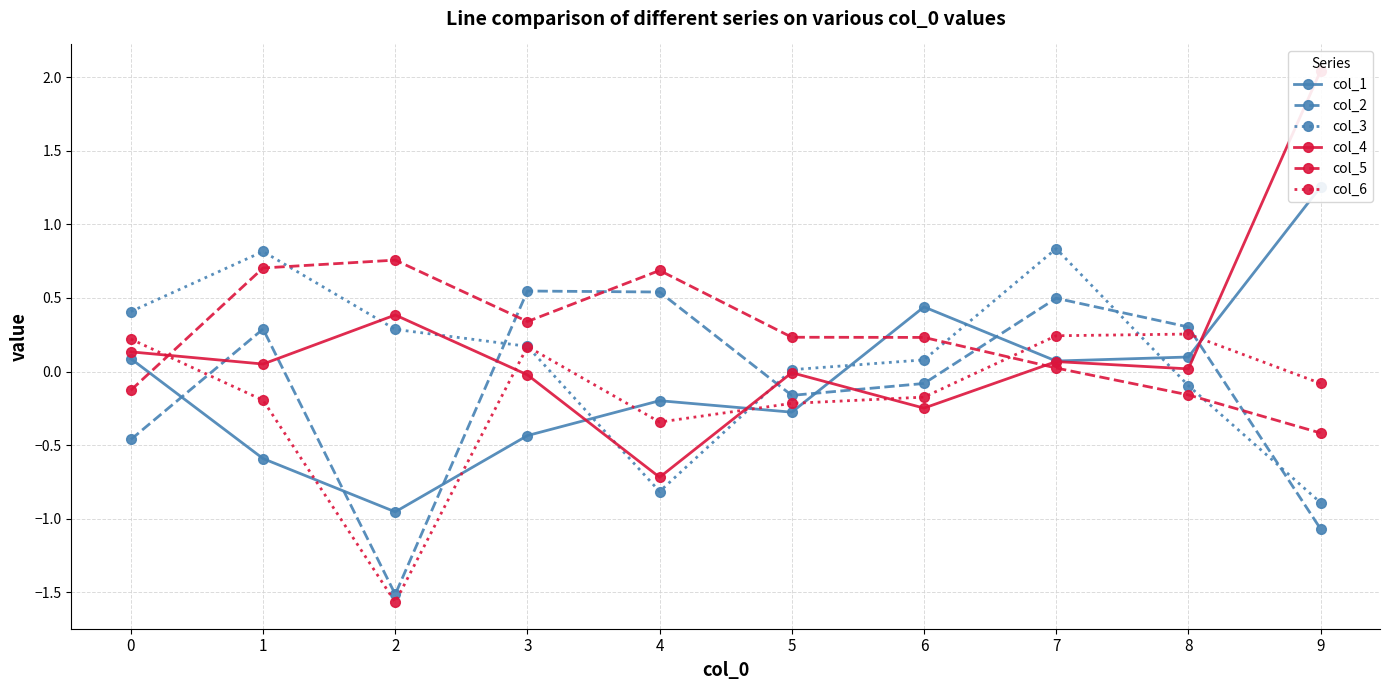

At which category does the chart reach its minimum across all series?

2